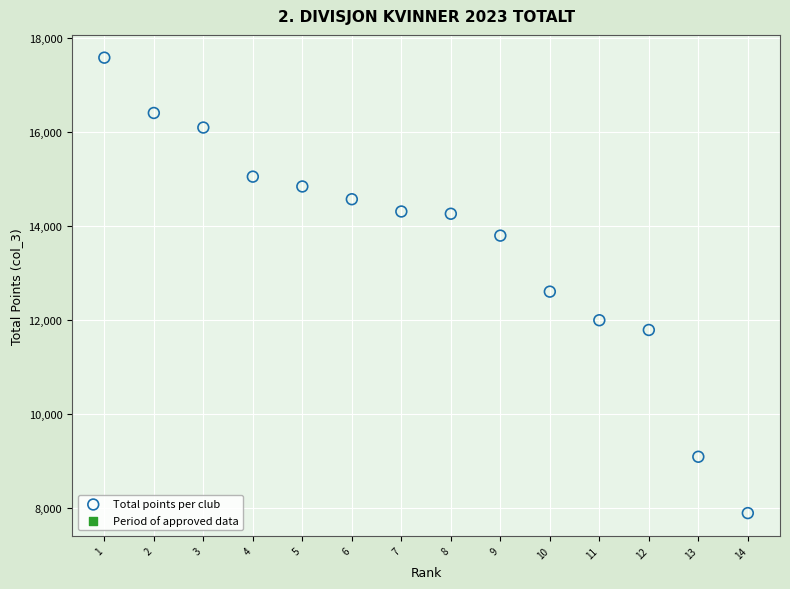

What Y value in the scatter plot is closest to 12732?

12599